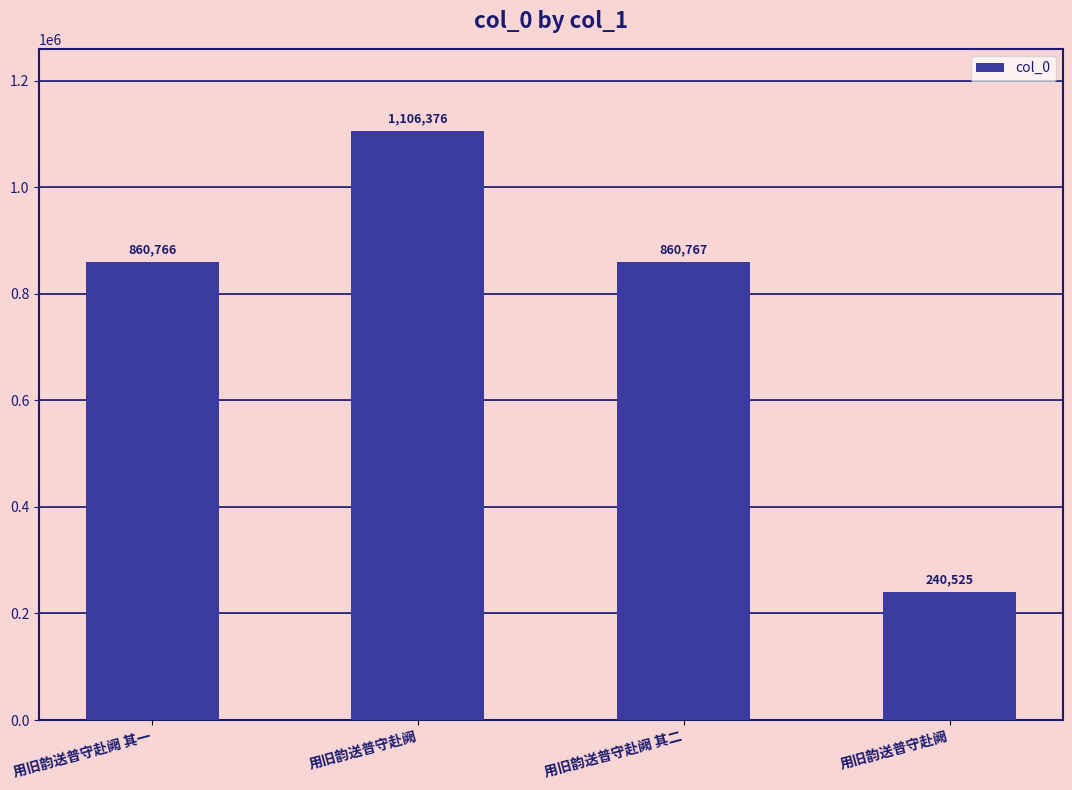

List the labels in order of value, smallest first.

用旧韵送普守赴阙, 用旧韵送普守赴阙 其一, 用旧韵送普守赴阙 其二, 用旧韵送普守赴阙